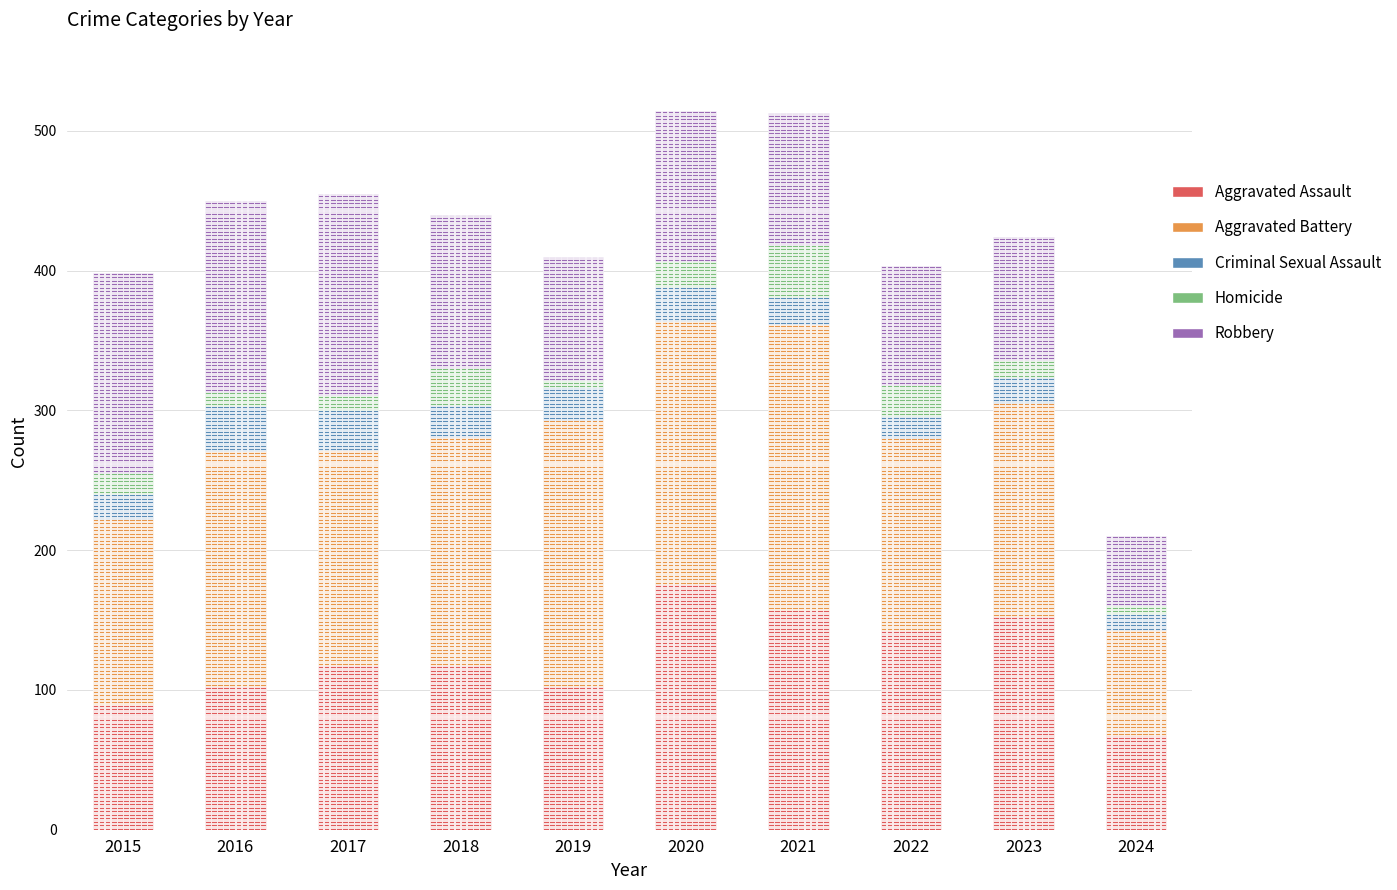

Does the chart contain any negative values?

No